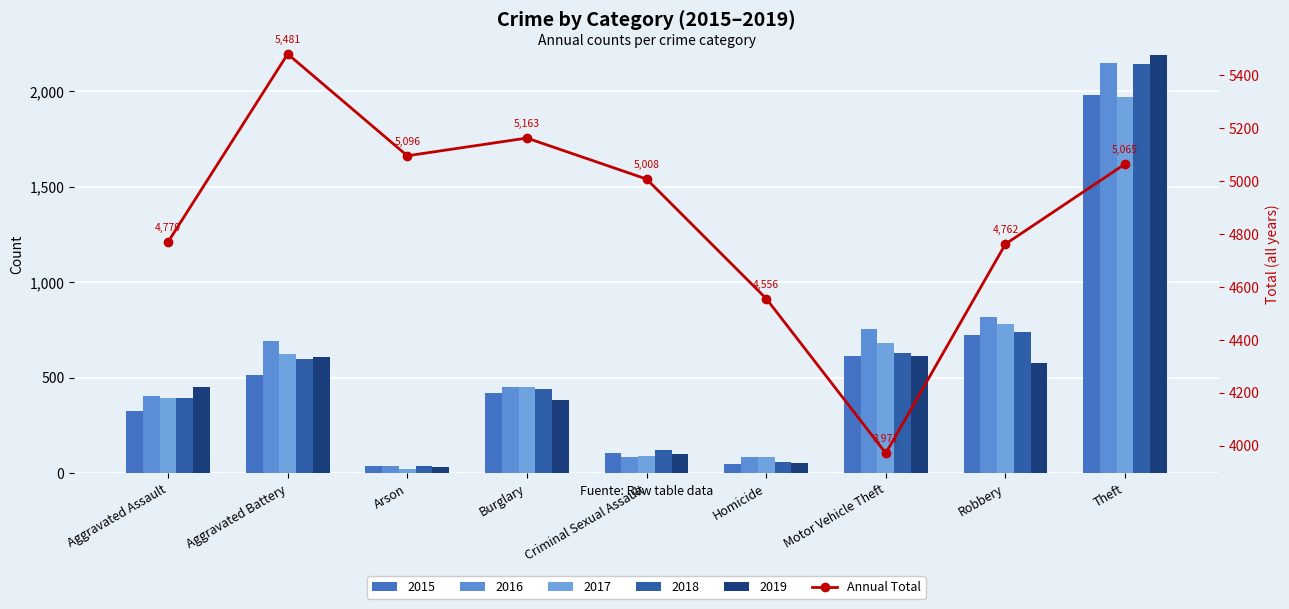

At which category does the chart reach its minimum across all series?

Motor Vehicle Theft